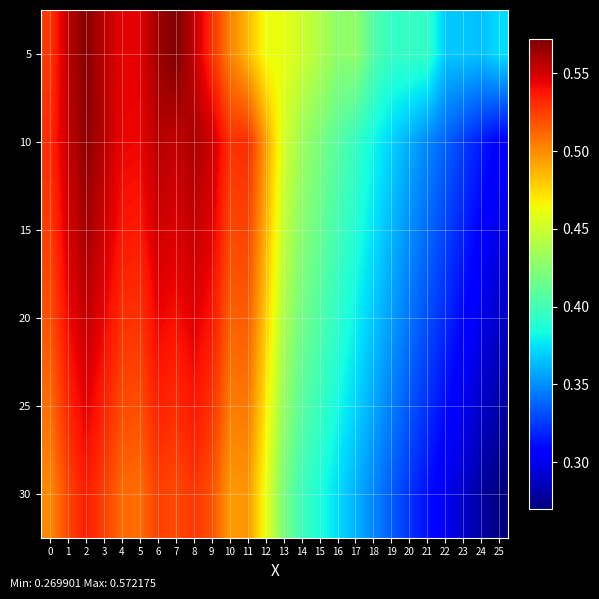

What is the minimum value shown in the chart?

0.3